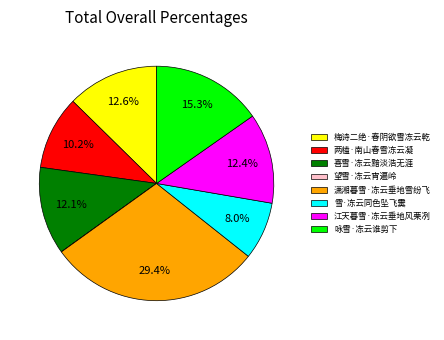

How much of the chart is everything except 咏雪·冻云谁剪下?

84.7%